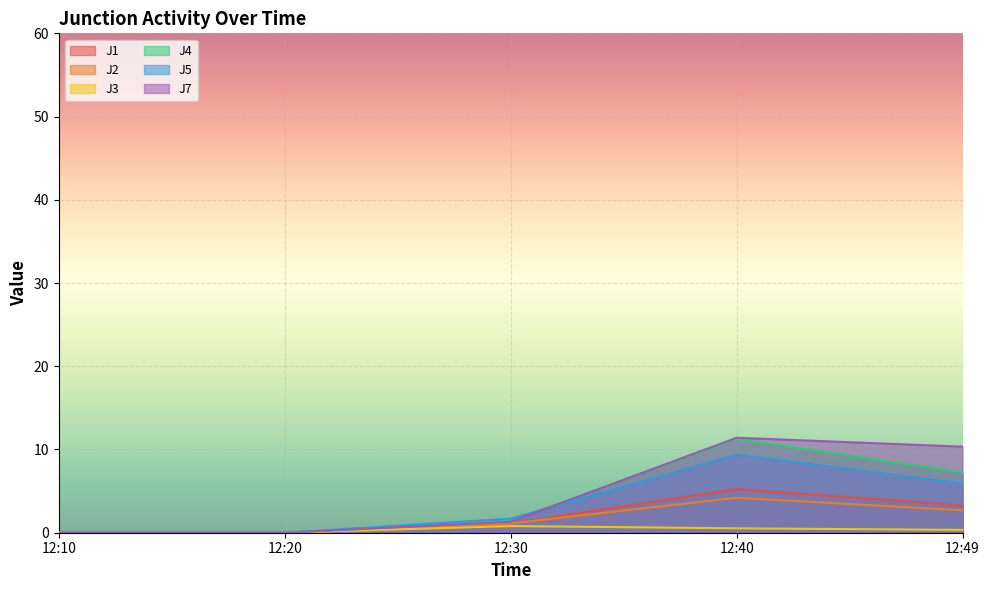

Where is the first local maximum for J2?

12:40